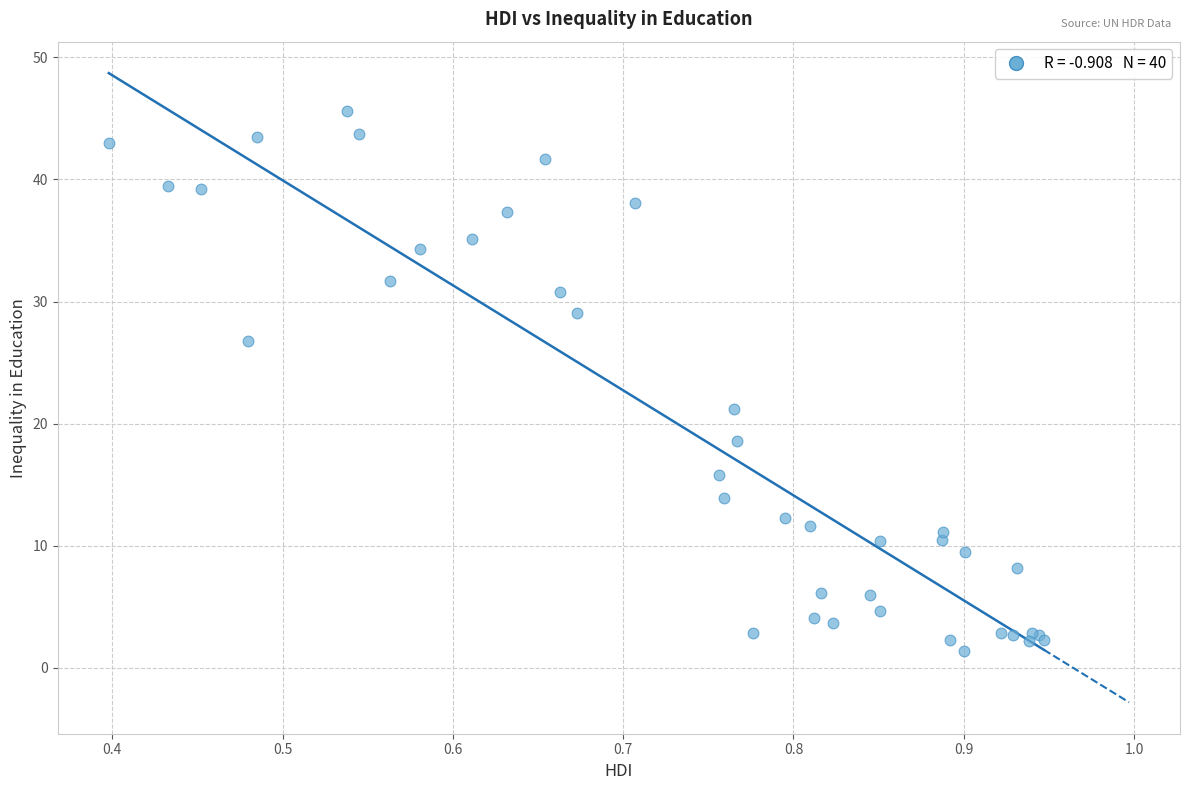

What Y value in the scatter plot is closest to 23?

21.2